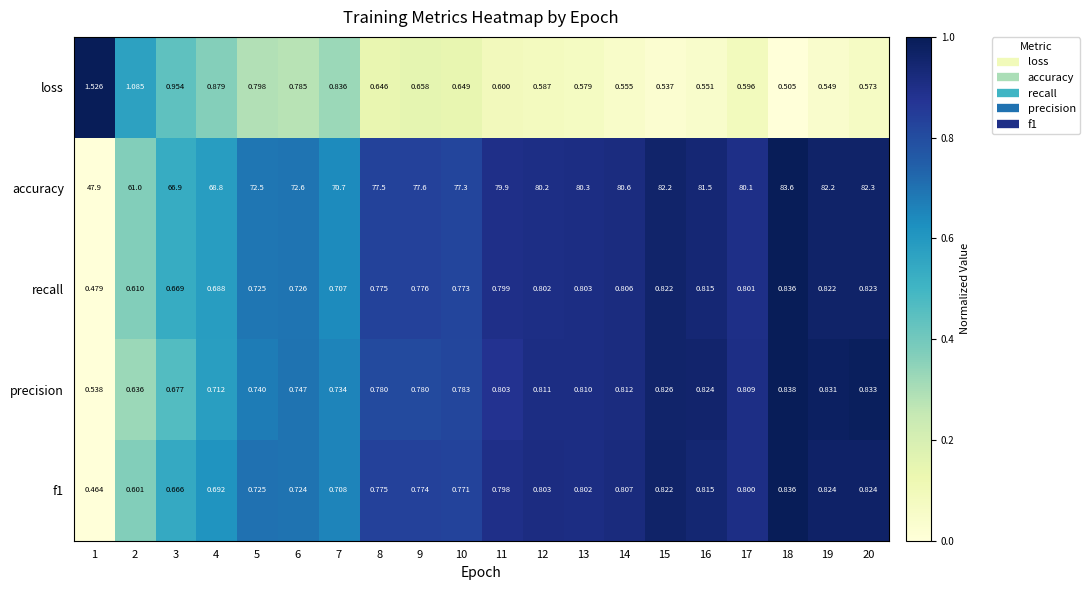

What is the total value across all series at 19?

85.2